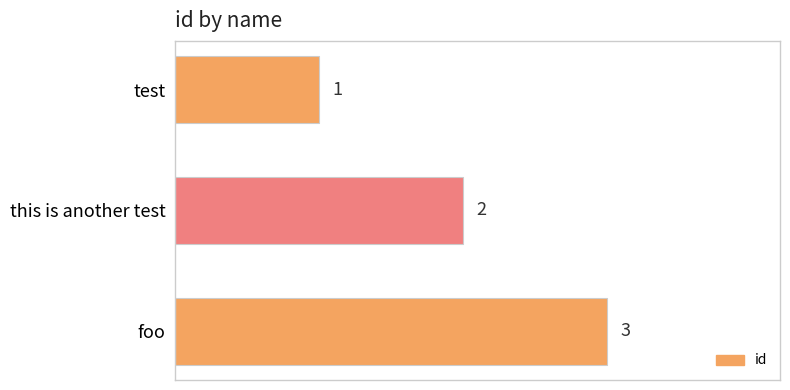

Are the bars grouped side by side (vs. stacked)?

No